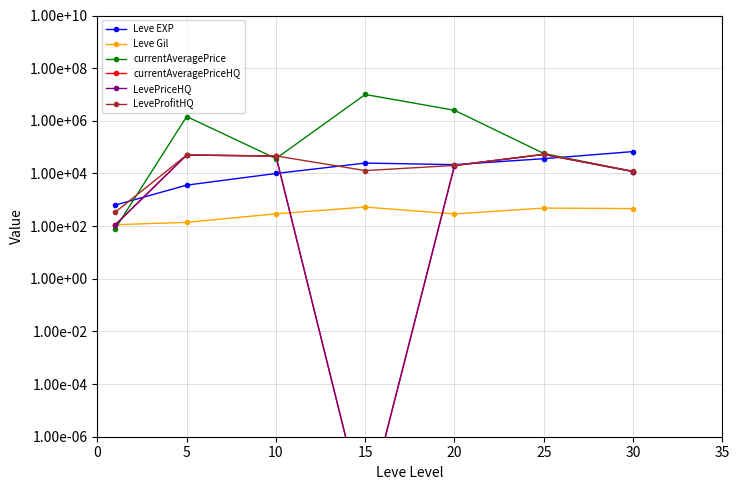

Where does the LeveProfitHQ series first go above 20210?

5